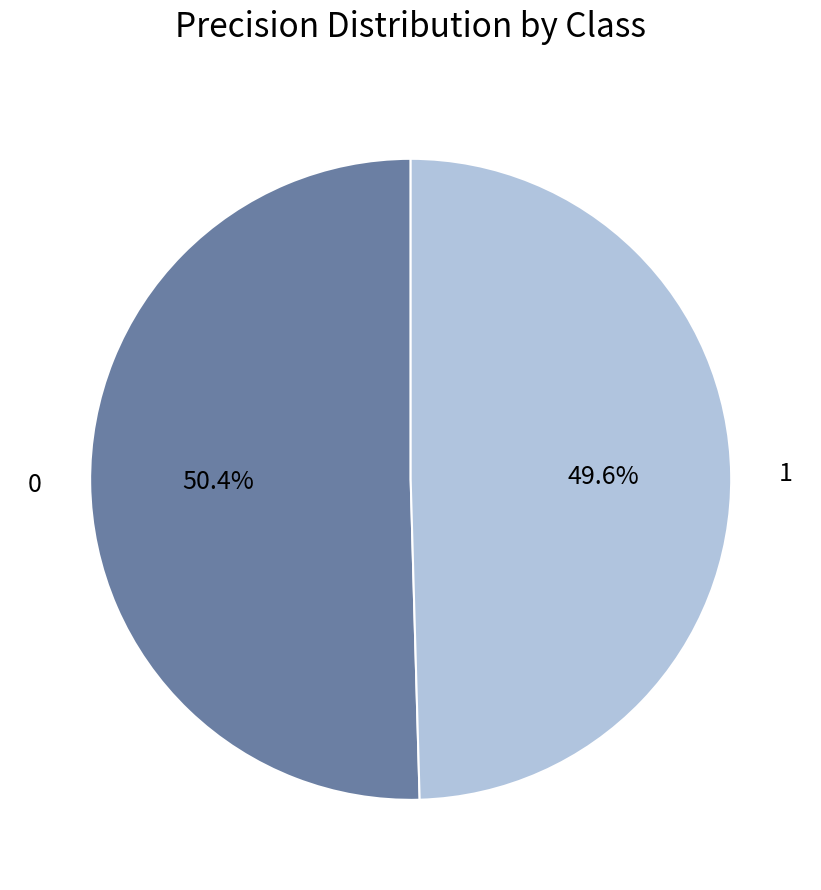

Do 1 and 0 together represent more than half of the pie?

Yes